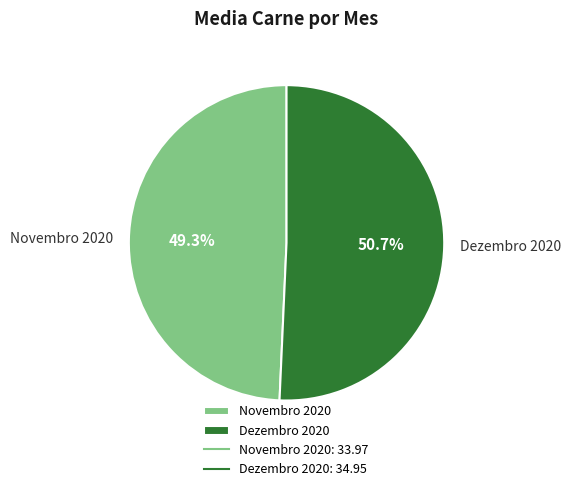

Between Novembro 2020 and Dezembro 2020, which is larger?

Dezembro 2020